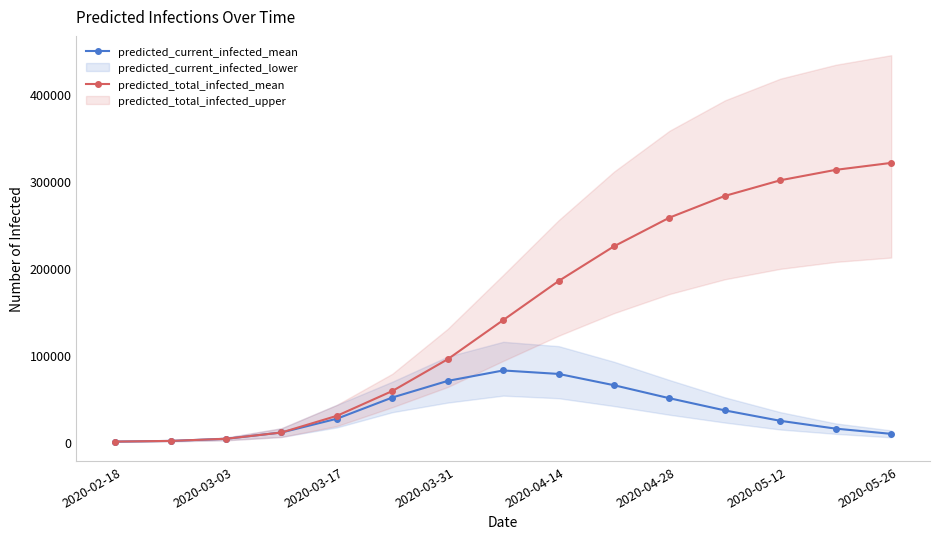

How many values in the predicted_current_infected_mean series are below 26427?

7